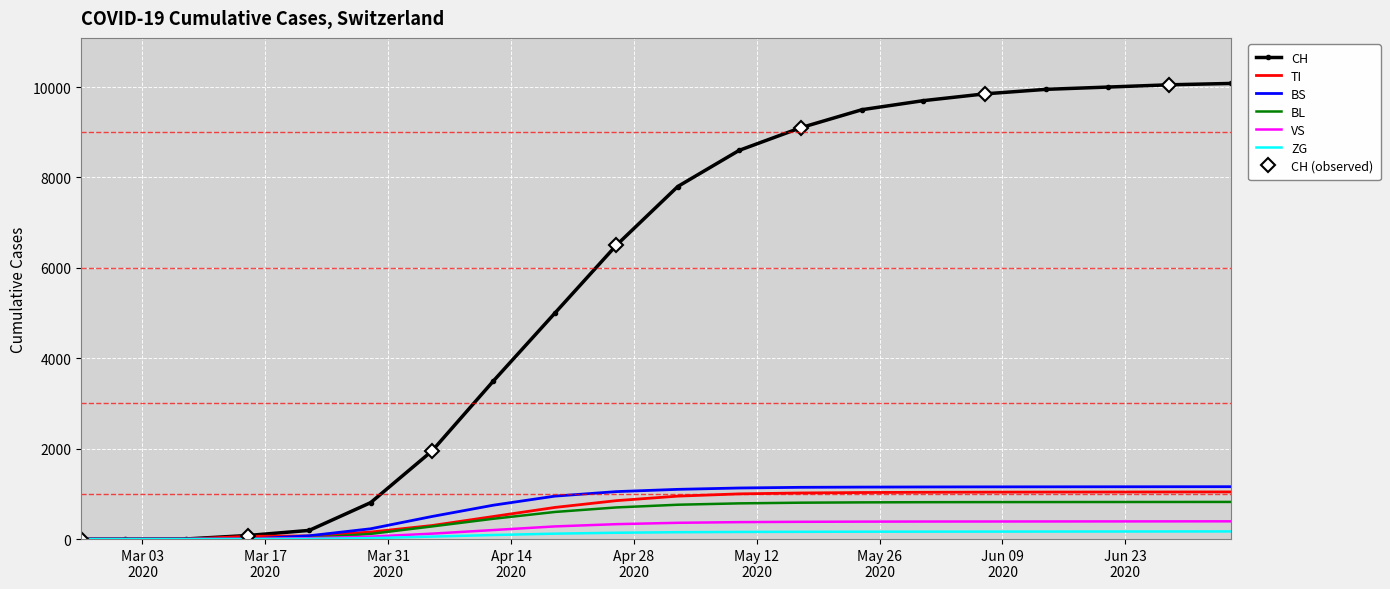

What is the highest value of the TI series?

1043